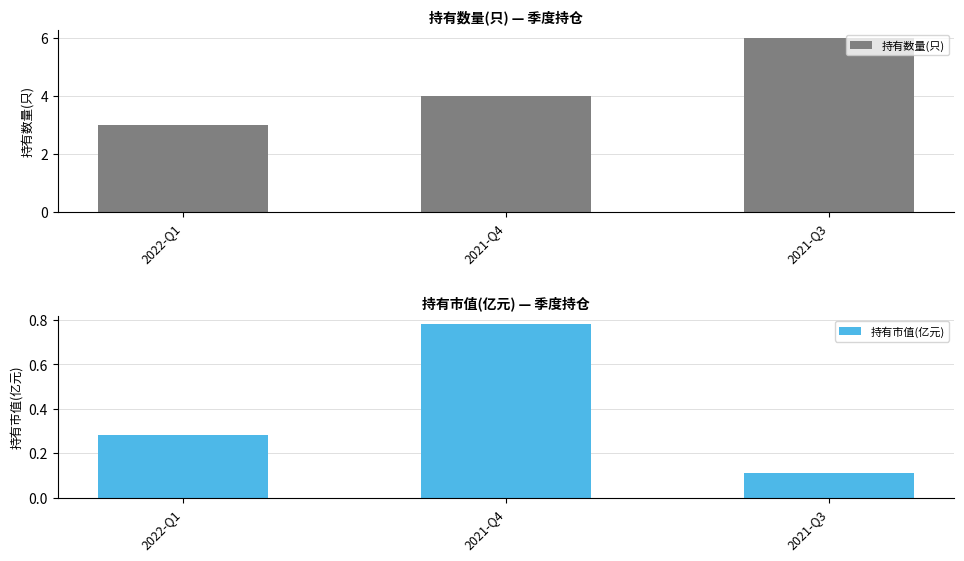

What is the sum of all 持有数量(只) values?

13